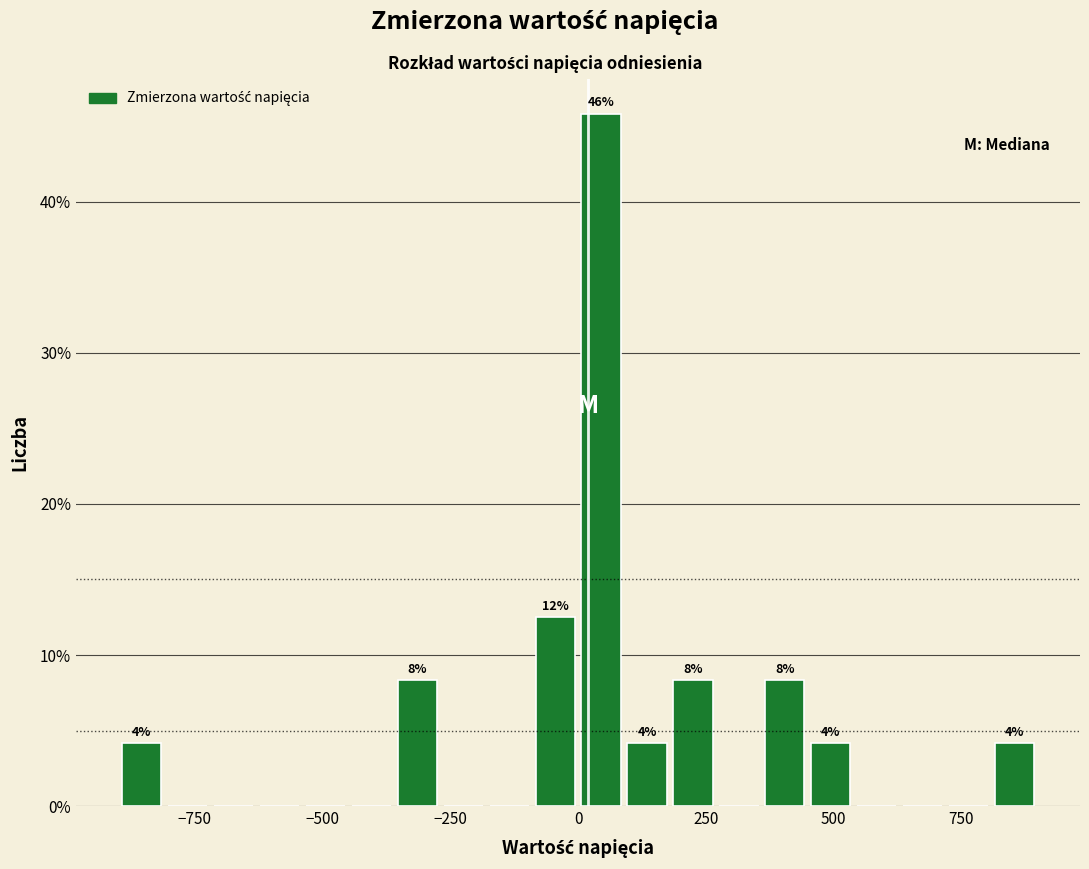

Read against the x-axis, roughly where is the centre of the tallest bar?

50